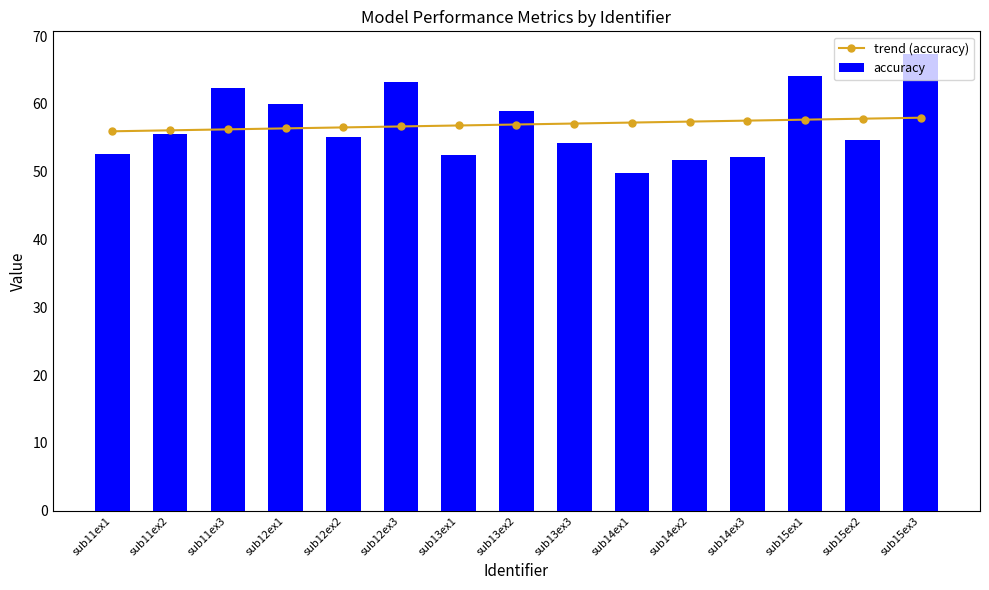

Which category has the lowest value in the accuracy series?

sub14ex1